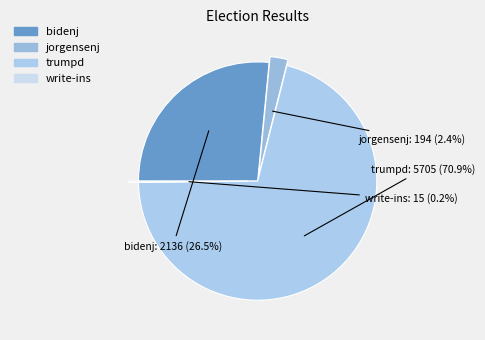

Combined, do jorgensenj and trumpd account for over 50%?

Yes